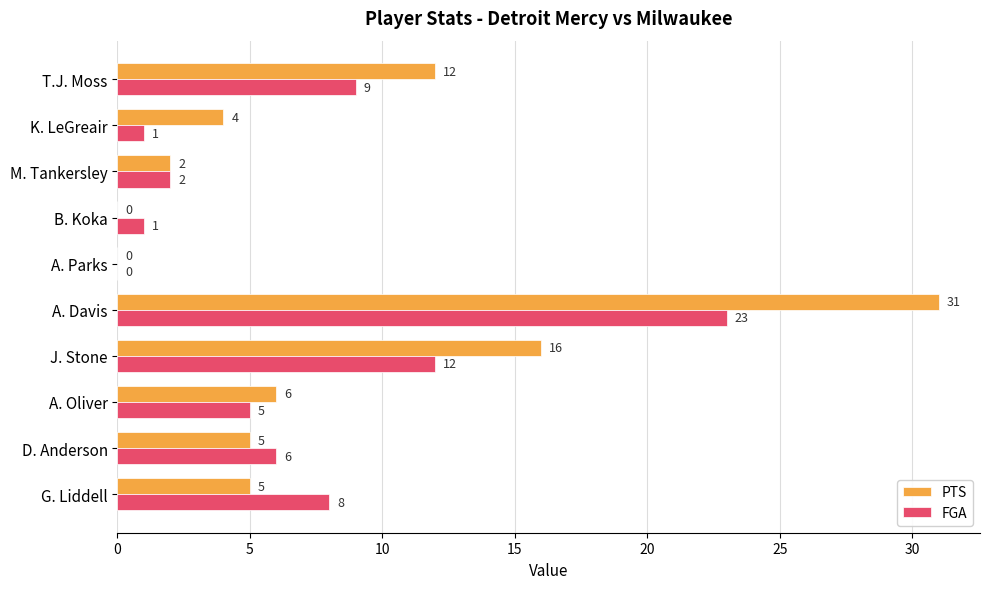

The PTS series shows 0 at A. Parks. True or false?

True